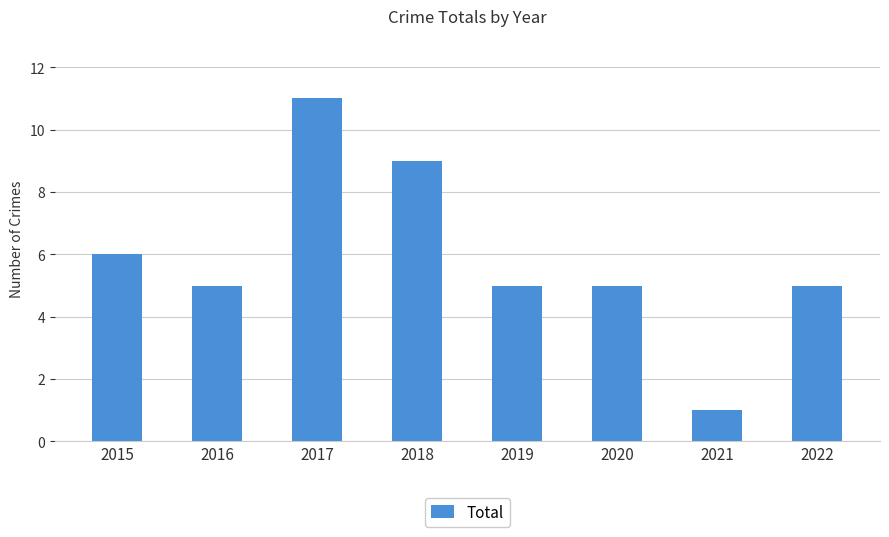

Where does the data first go above 5?

2015